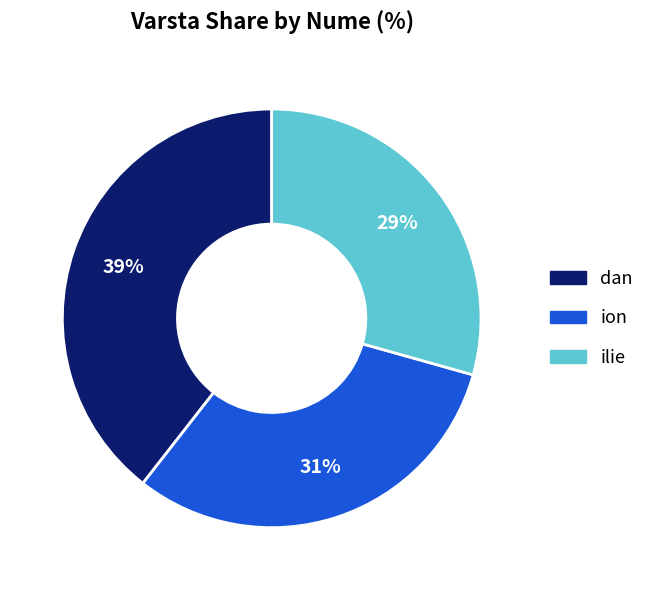

Do ilie and ion together represent more than half of the pie?

Yes